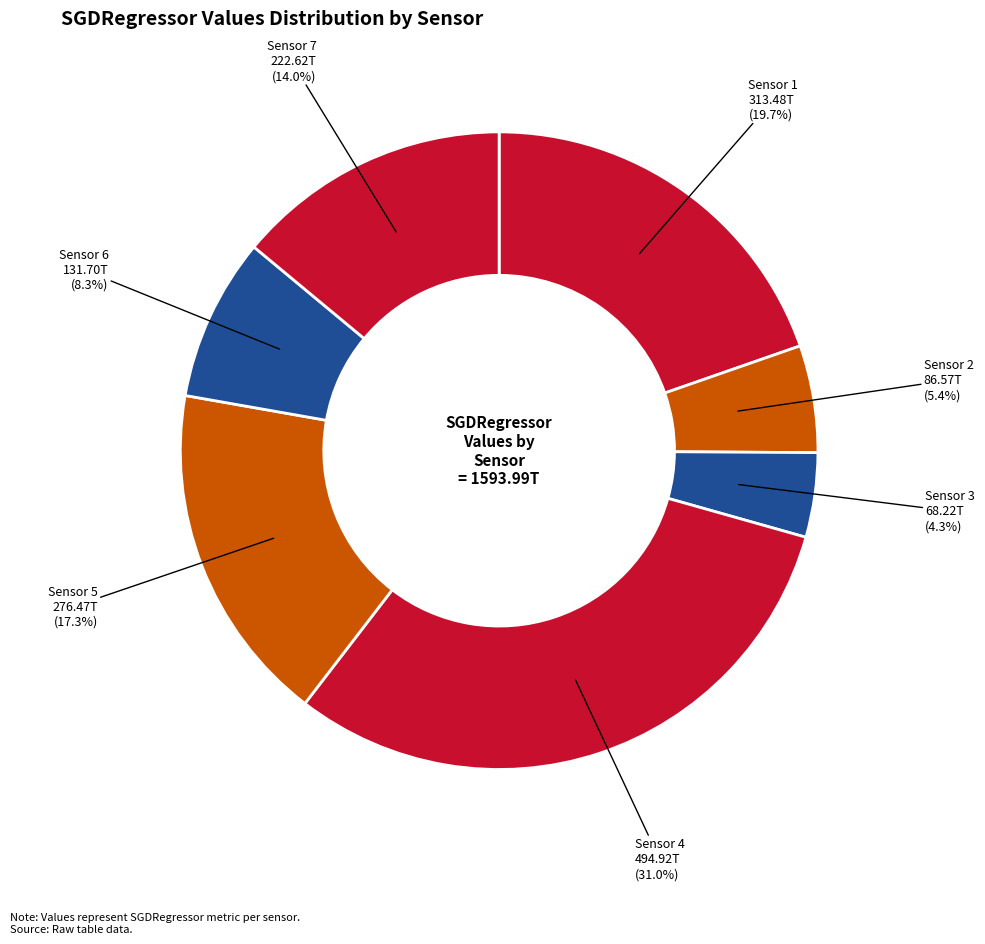

Combined, what portion of the pie is Sensor 5 and Sensor 7?

31.3%